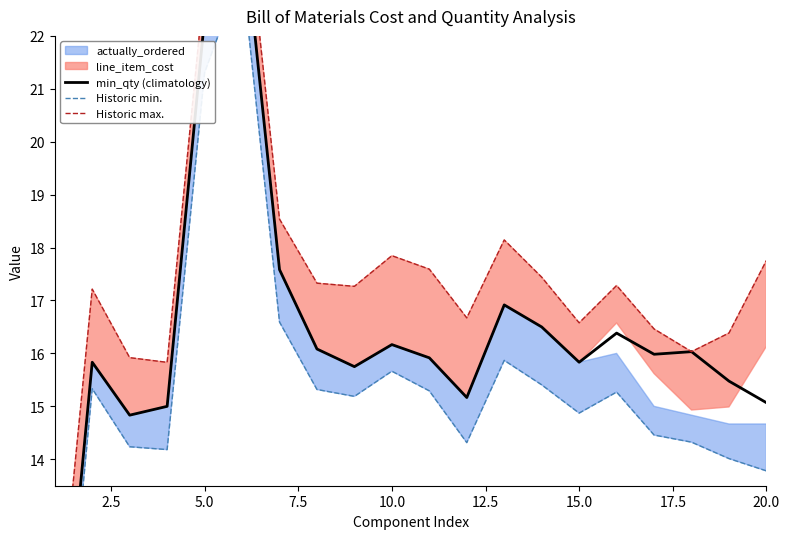

What is the smallest value displayed?

7.8